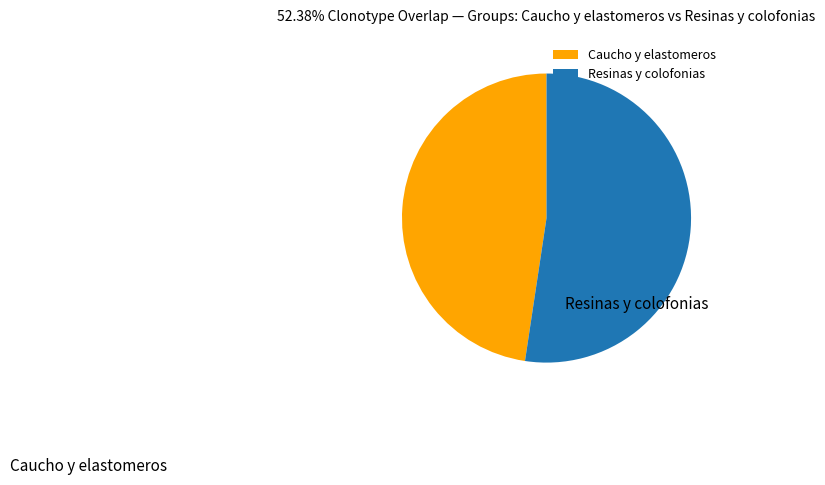

Approximately how many times larger is the value at Caucho y elastomeros compared to Resinas y colofonias?

0.9